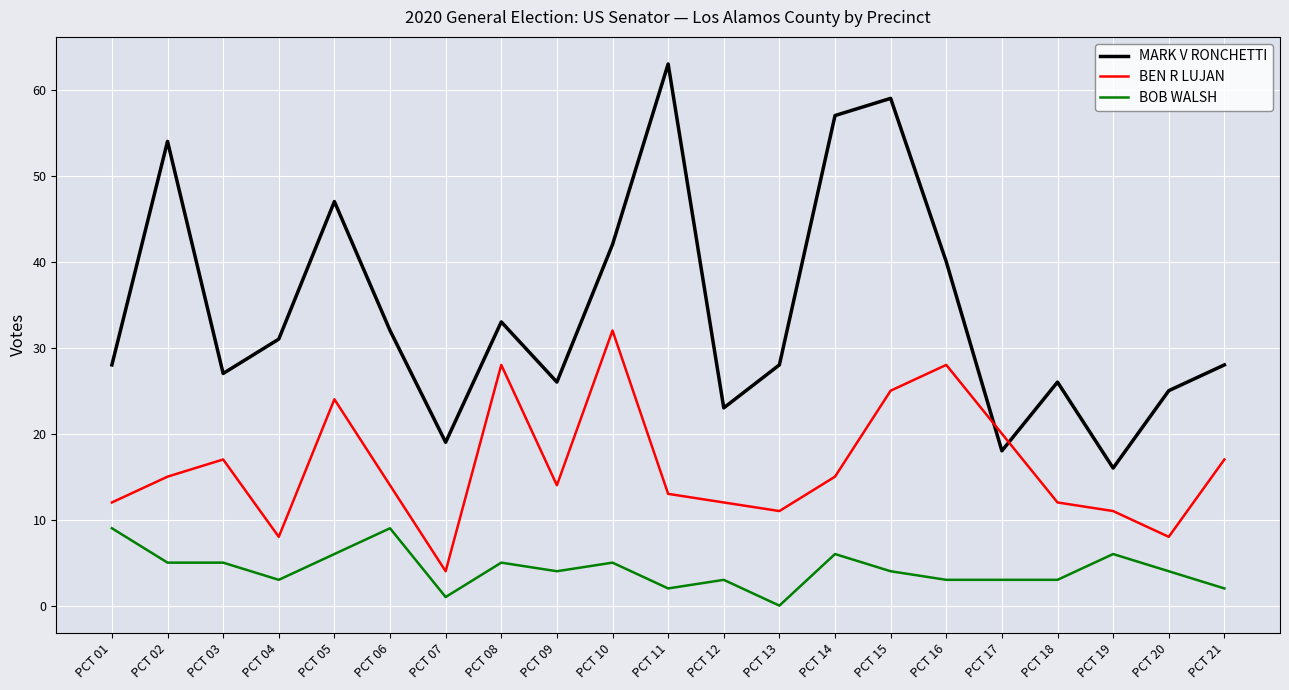

Is this an area chart (filled region under the line)?

No